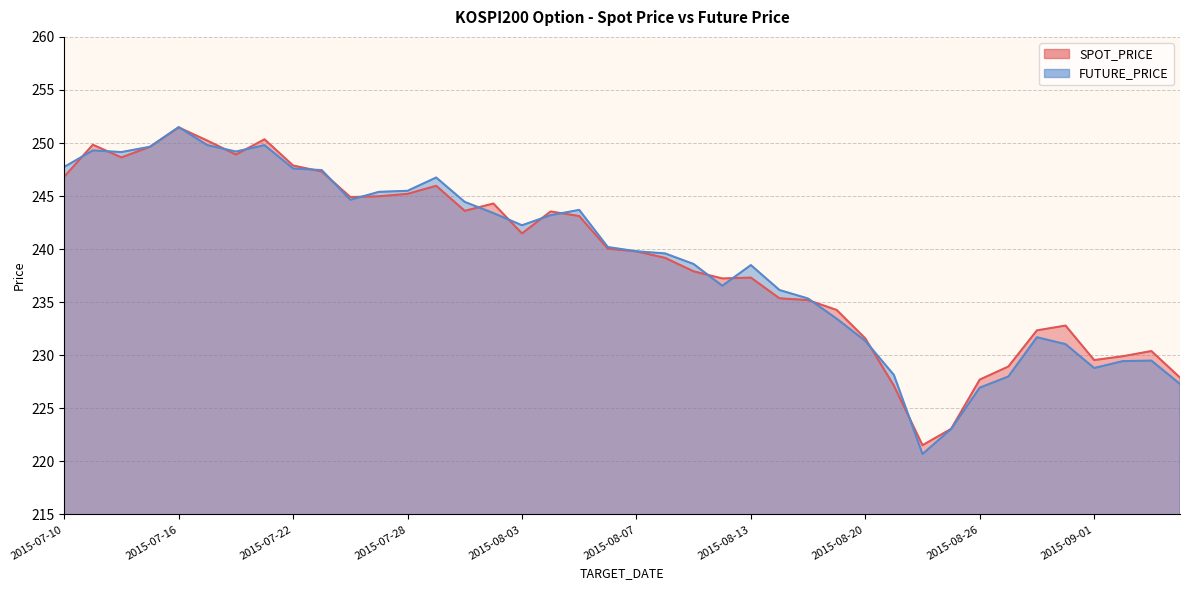

At which category does SPOT_PRICE reach its first local peak?

2015-07-13